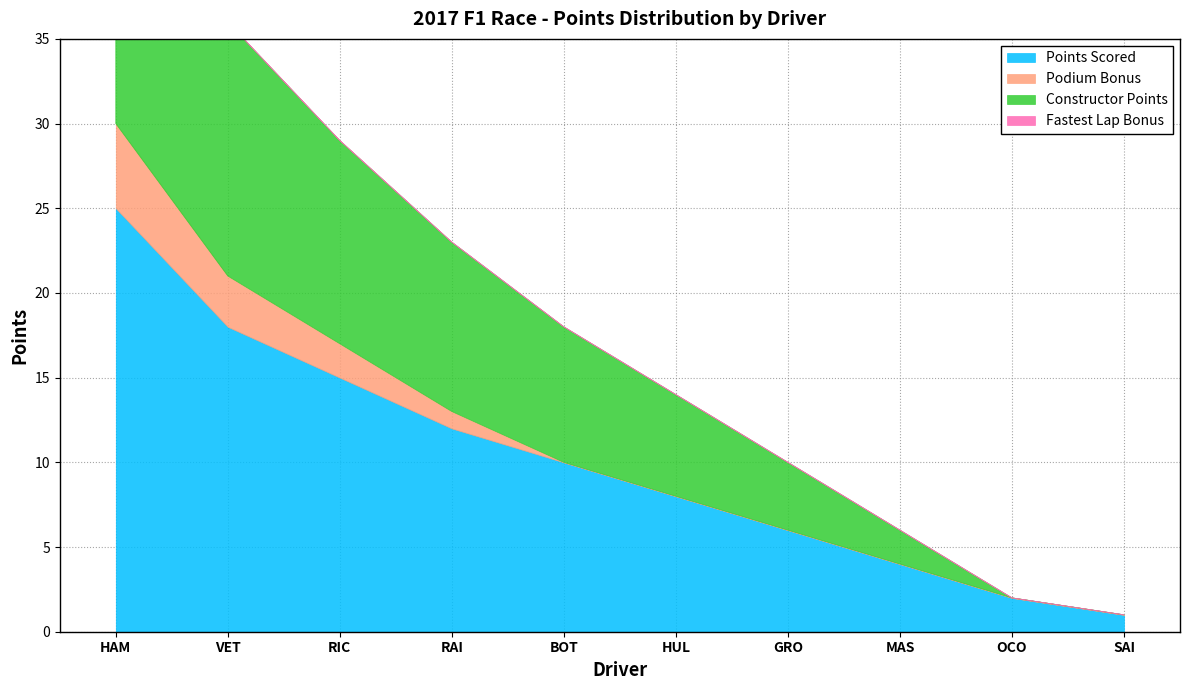

Between MAS and VET, which is larger?

VET